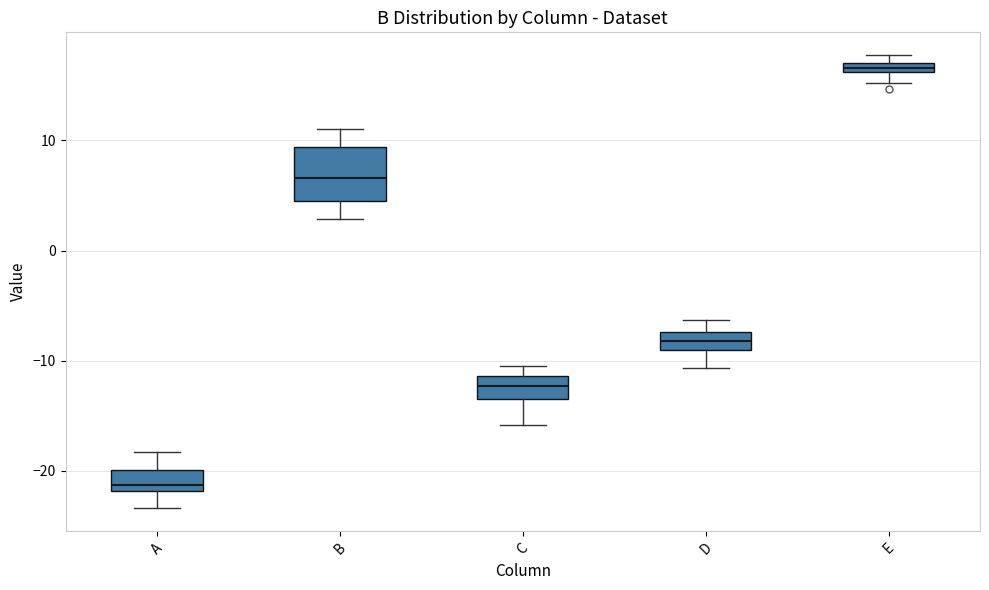

Where is the lower edge of the box for E on the y-axis? The values are not printed on the chart, so give them approximately, as read against the axis.

16